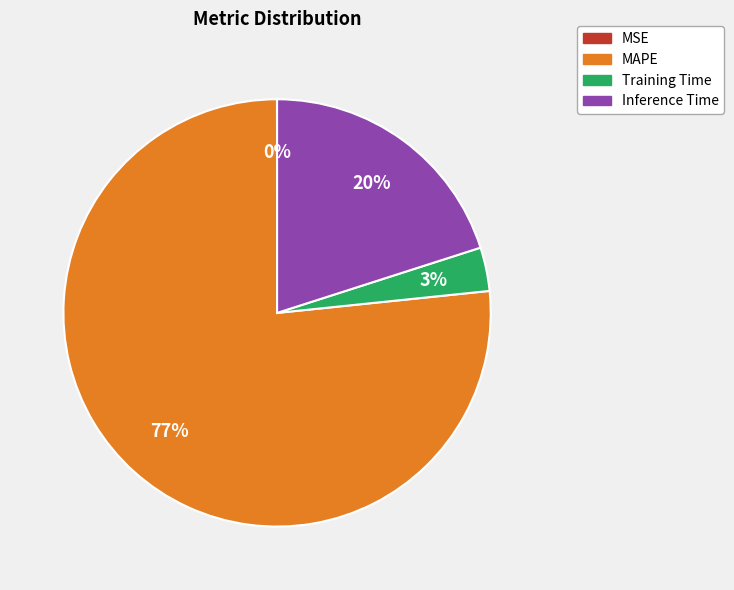

To the nearest percent, what is the average slice percentage?

25%